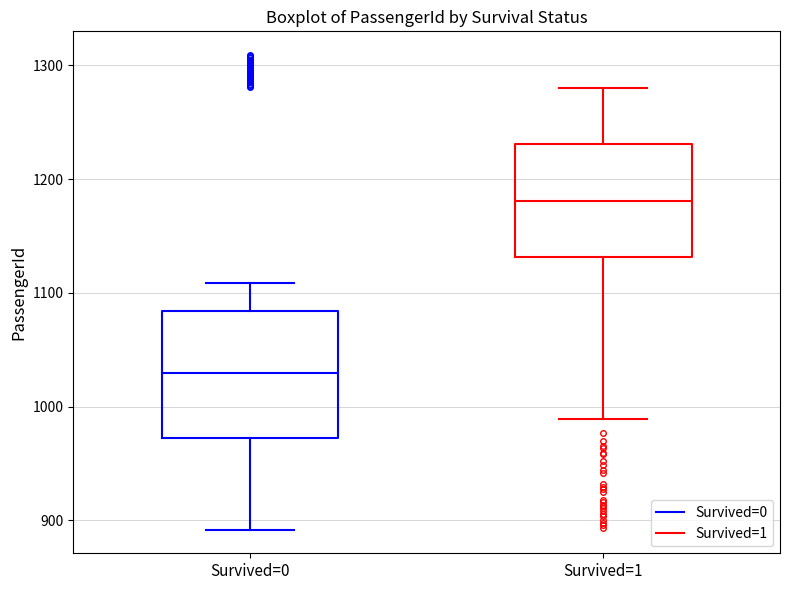

Reading left to right, read every box against the y-axis: the position of its median line, the range the box covers, and the ends of its whiskers. The values are not printed on the chart, so give them approximately, as read against the axis.

Survived=0: median 1030, box 970 to 1080, whiskers 890 to 1110
Survived=1: median 1180, box 1130 to 1230, whiskers 990 to 1280